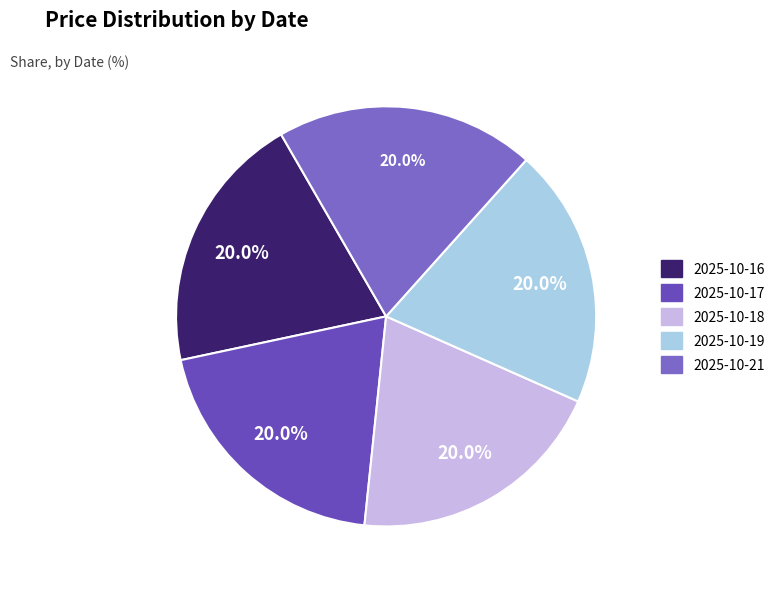

Is it true that 2025-10-21 is 20% of the pie?

True